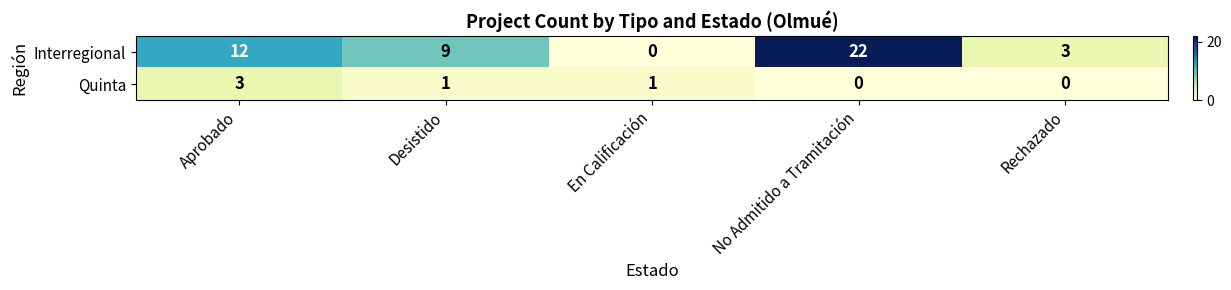

True or false: Quinta has a value of 2 at No Admitido a Tramitación.

False